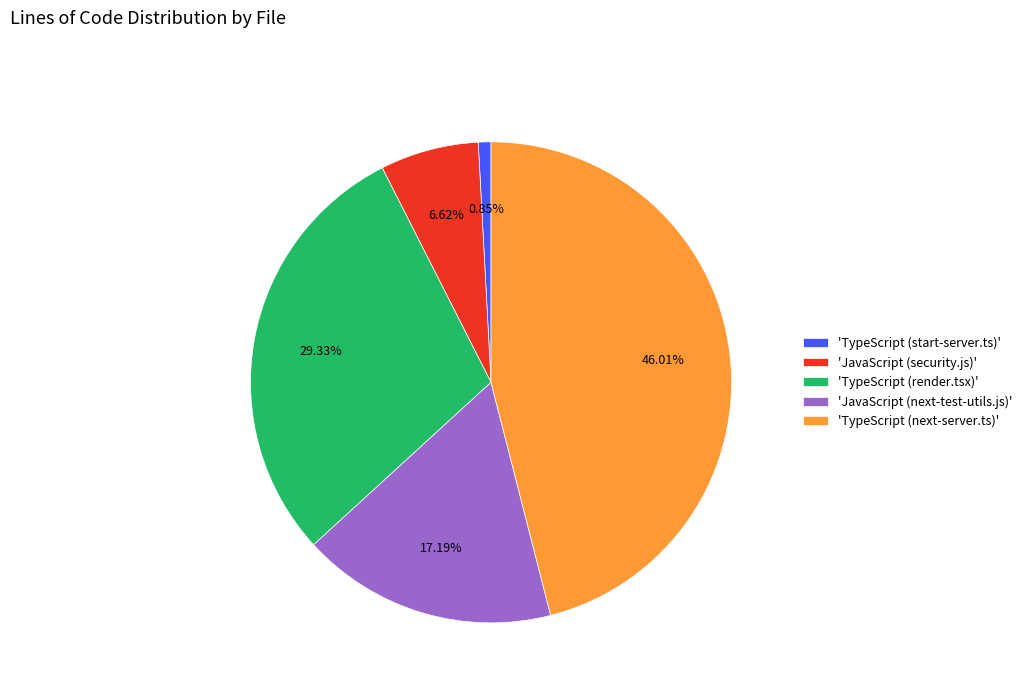

Approximately how many times larger is the value at 'TypeScript (render.tsx)' compared to 'TypeScript (next-server.ts)'?

0.6